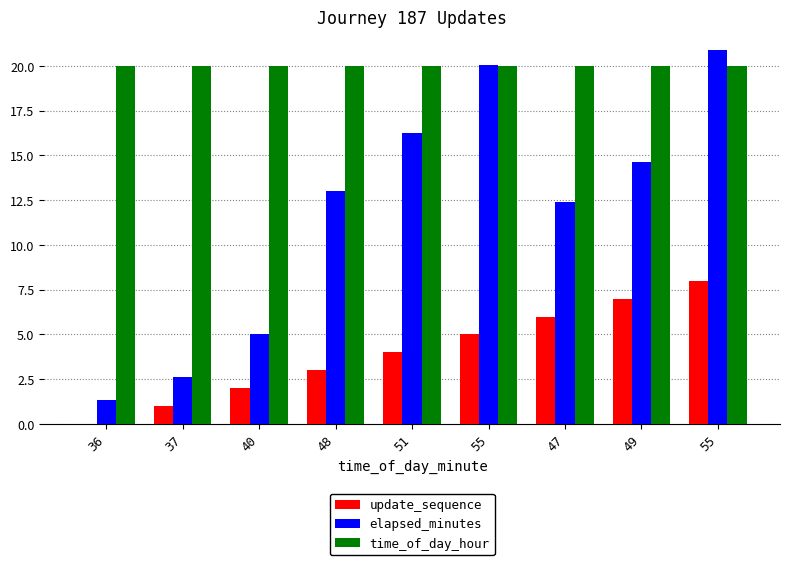

How many categories are shown in the chart?

9